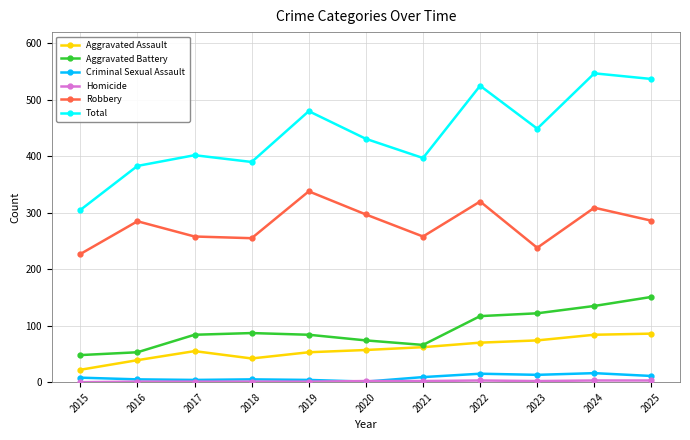

What is the sum of the Criminal Sexual Assault values at 2022 and 2020?

16